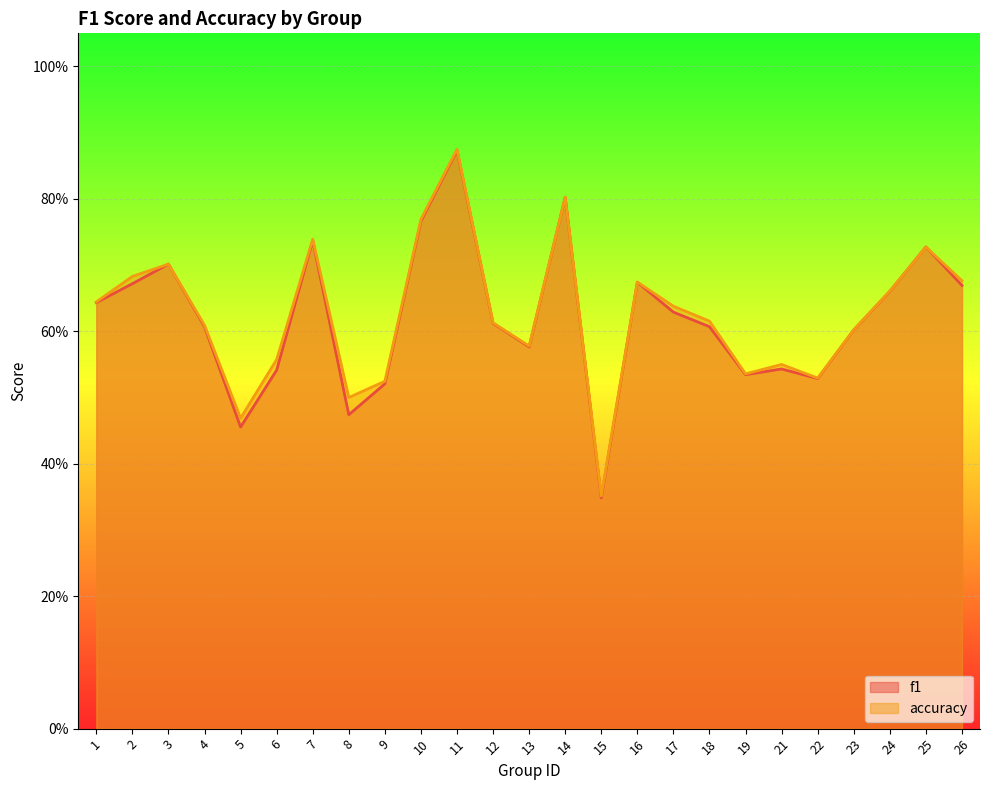

How many data points does each series have?

25